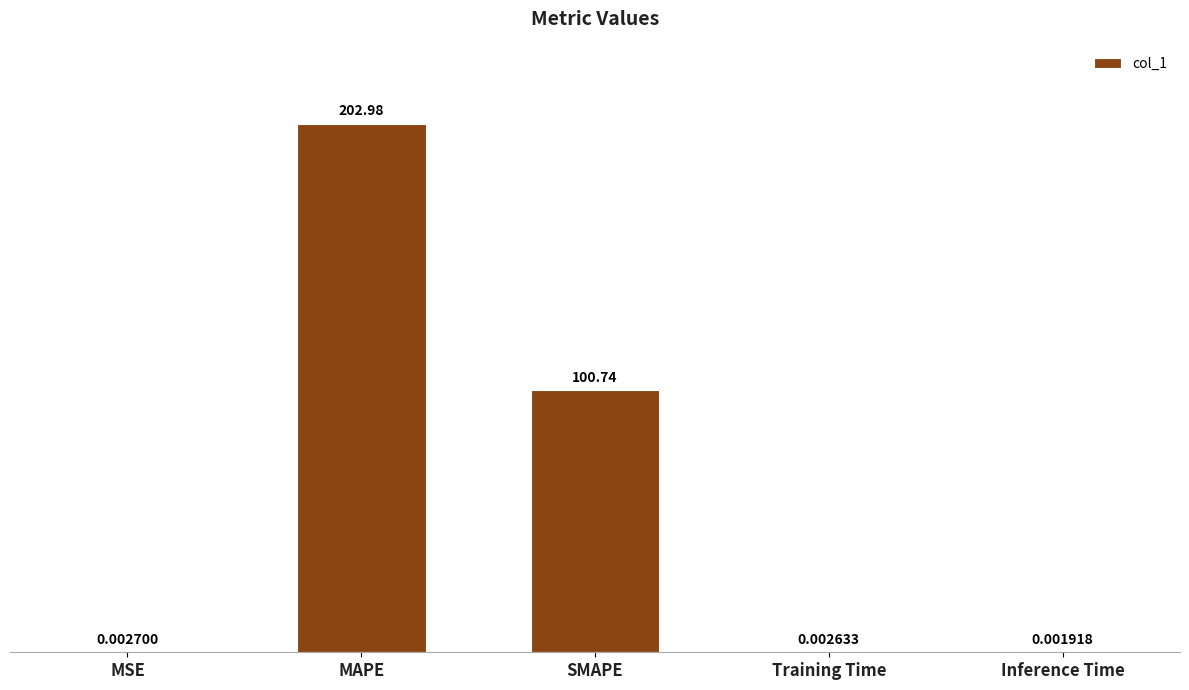

What is the sum of all values?

303.7